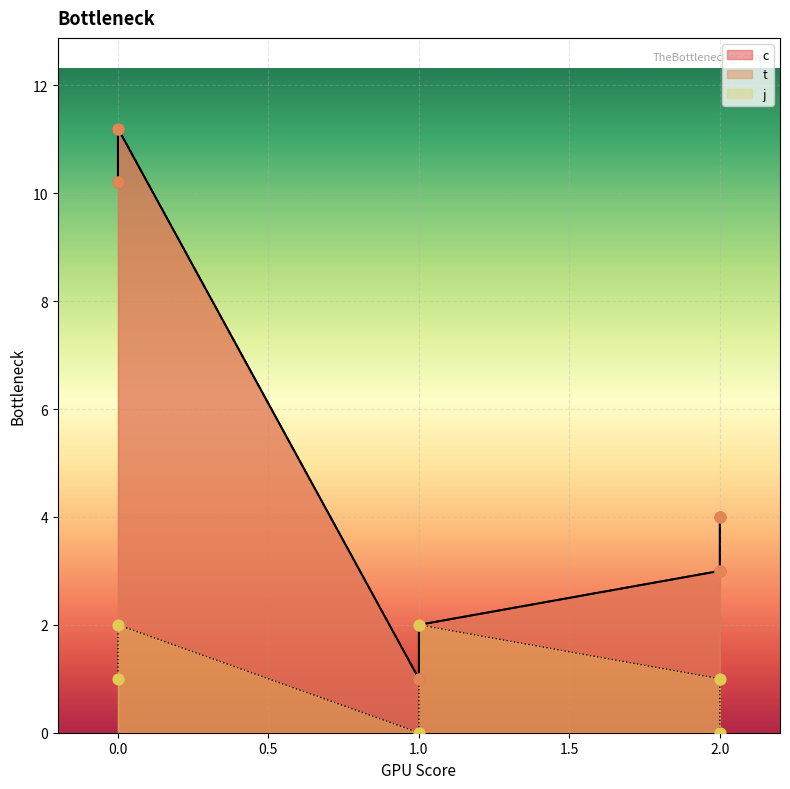

Which series has the widest spread of Y values?

c